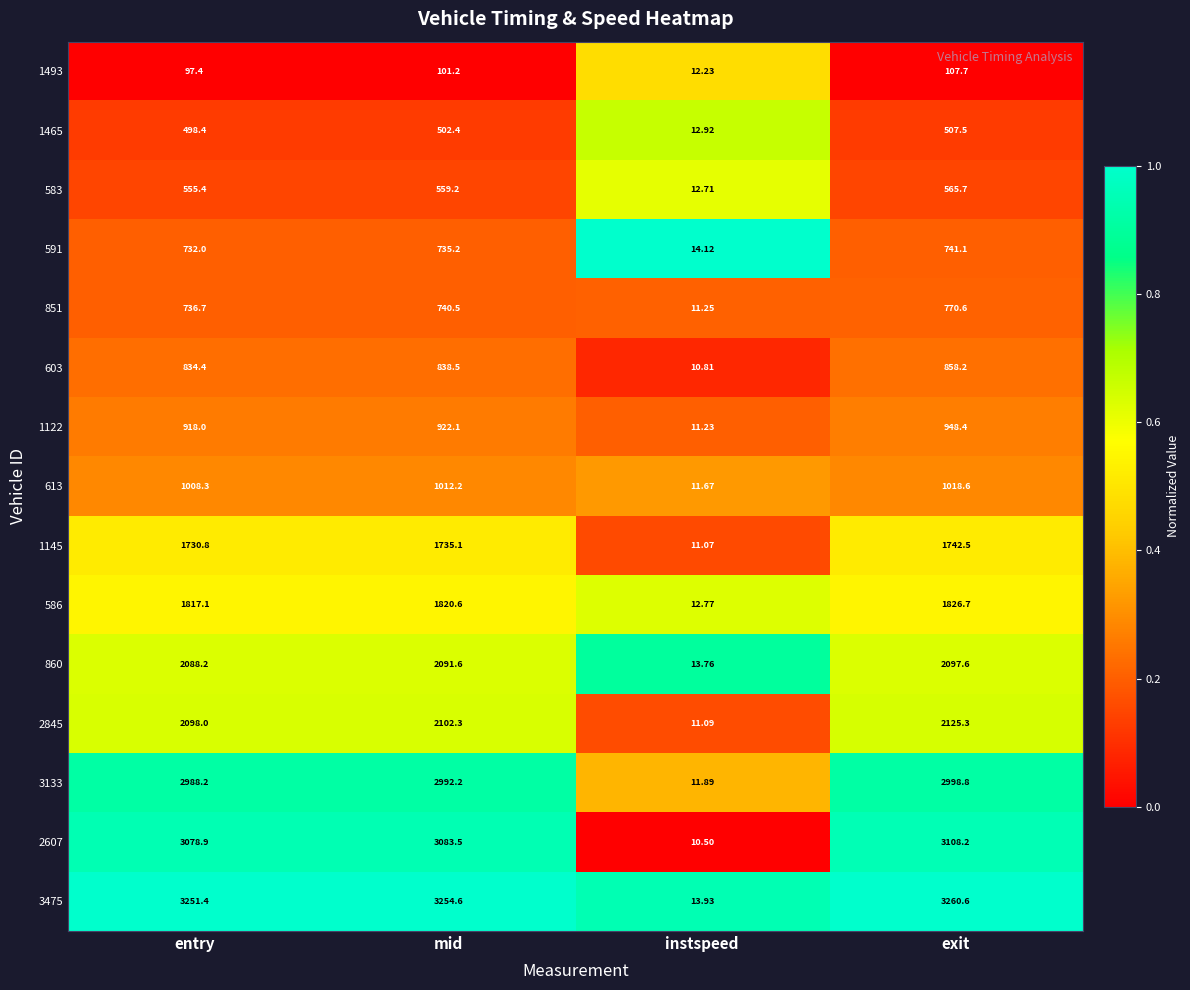

What is the spread (max minus min) of values at entry?

3154.0